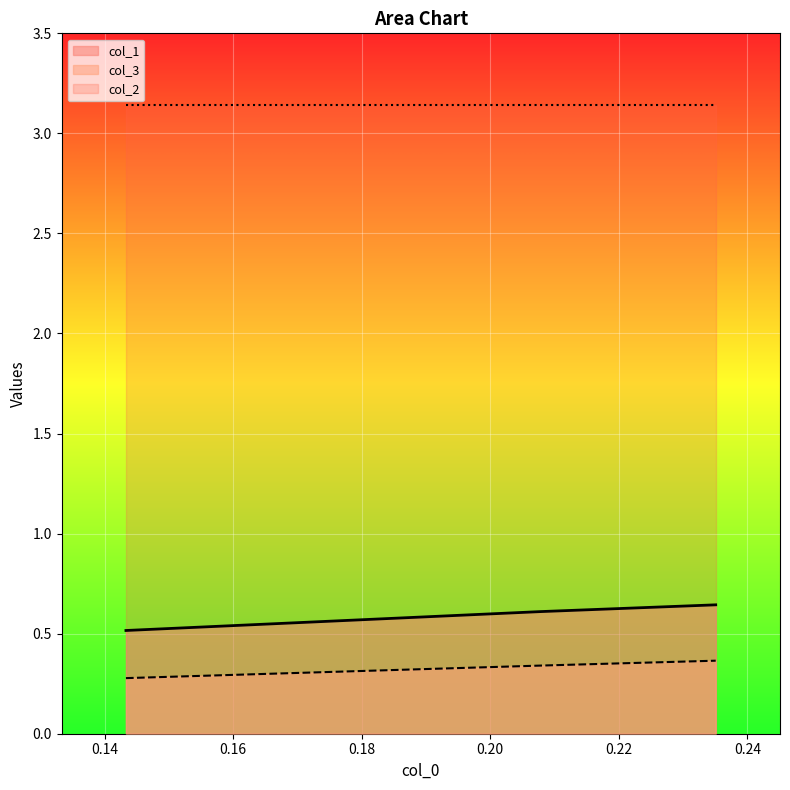

Rank the series at 0.1433333333333333 from highest to lowest value.

col_1, col_3